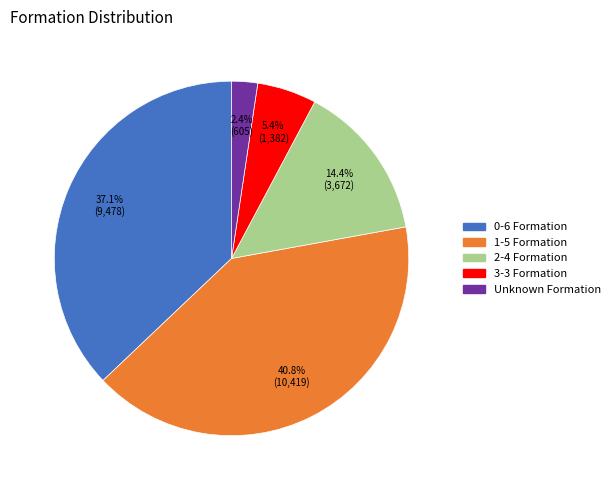

To the nearest percent, what is the average slice percentage?

20%